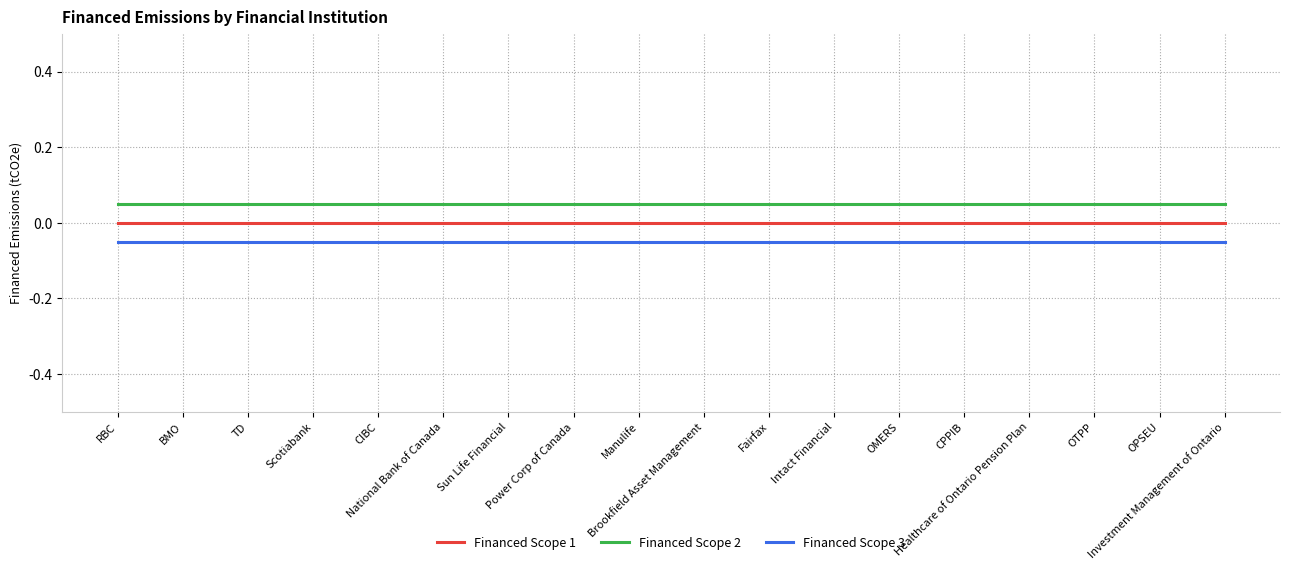

Rank the series by their maximum value, from lowest to highest.

Financed Scope 3, Financed Scope 1, Financed Scope 2